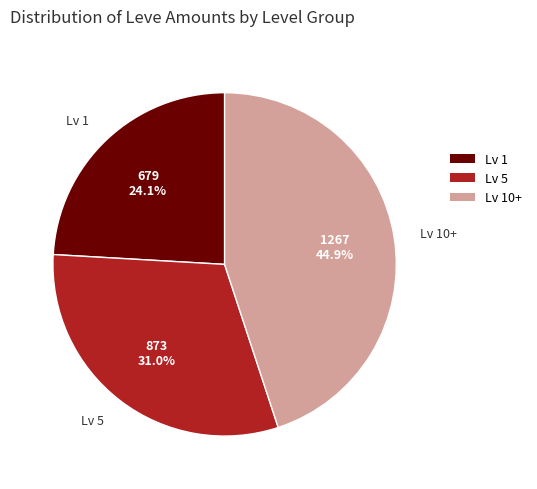

What is the largest slice in the pie chart?

Lv 10+